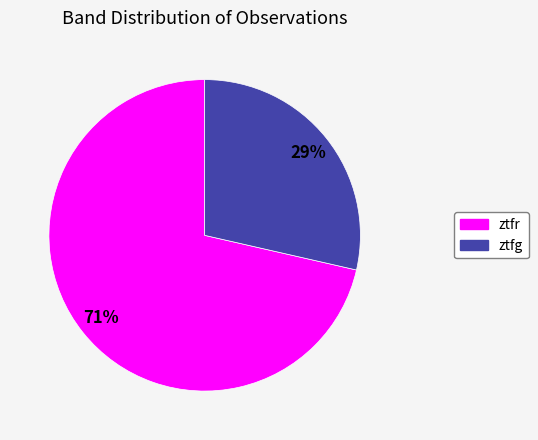

Approximately how many times larger is the value at ztfg compared to ztfr?

0.4